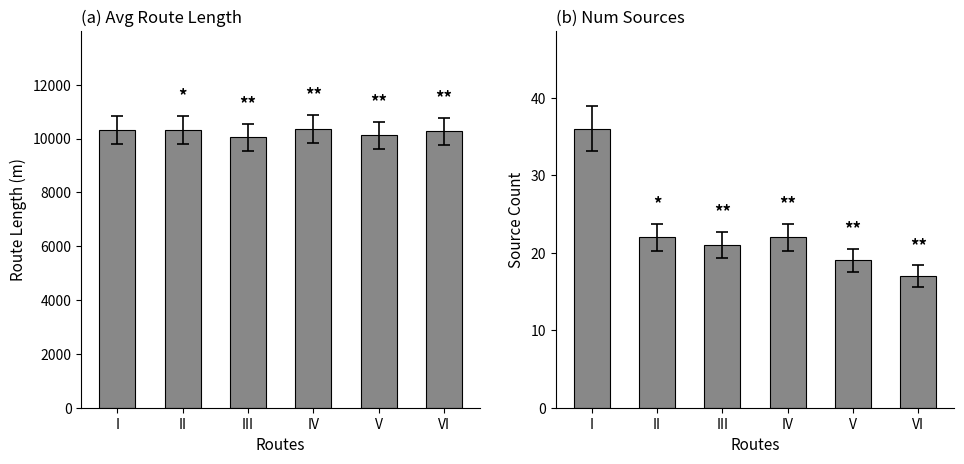

What is the approximate value of Avg Route Length (desc) at III?

10047.8